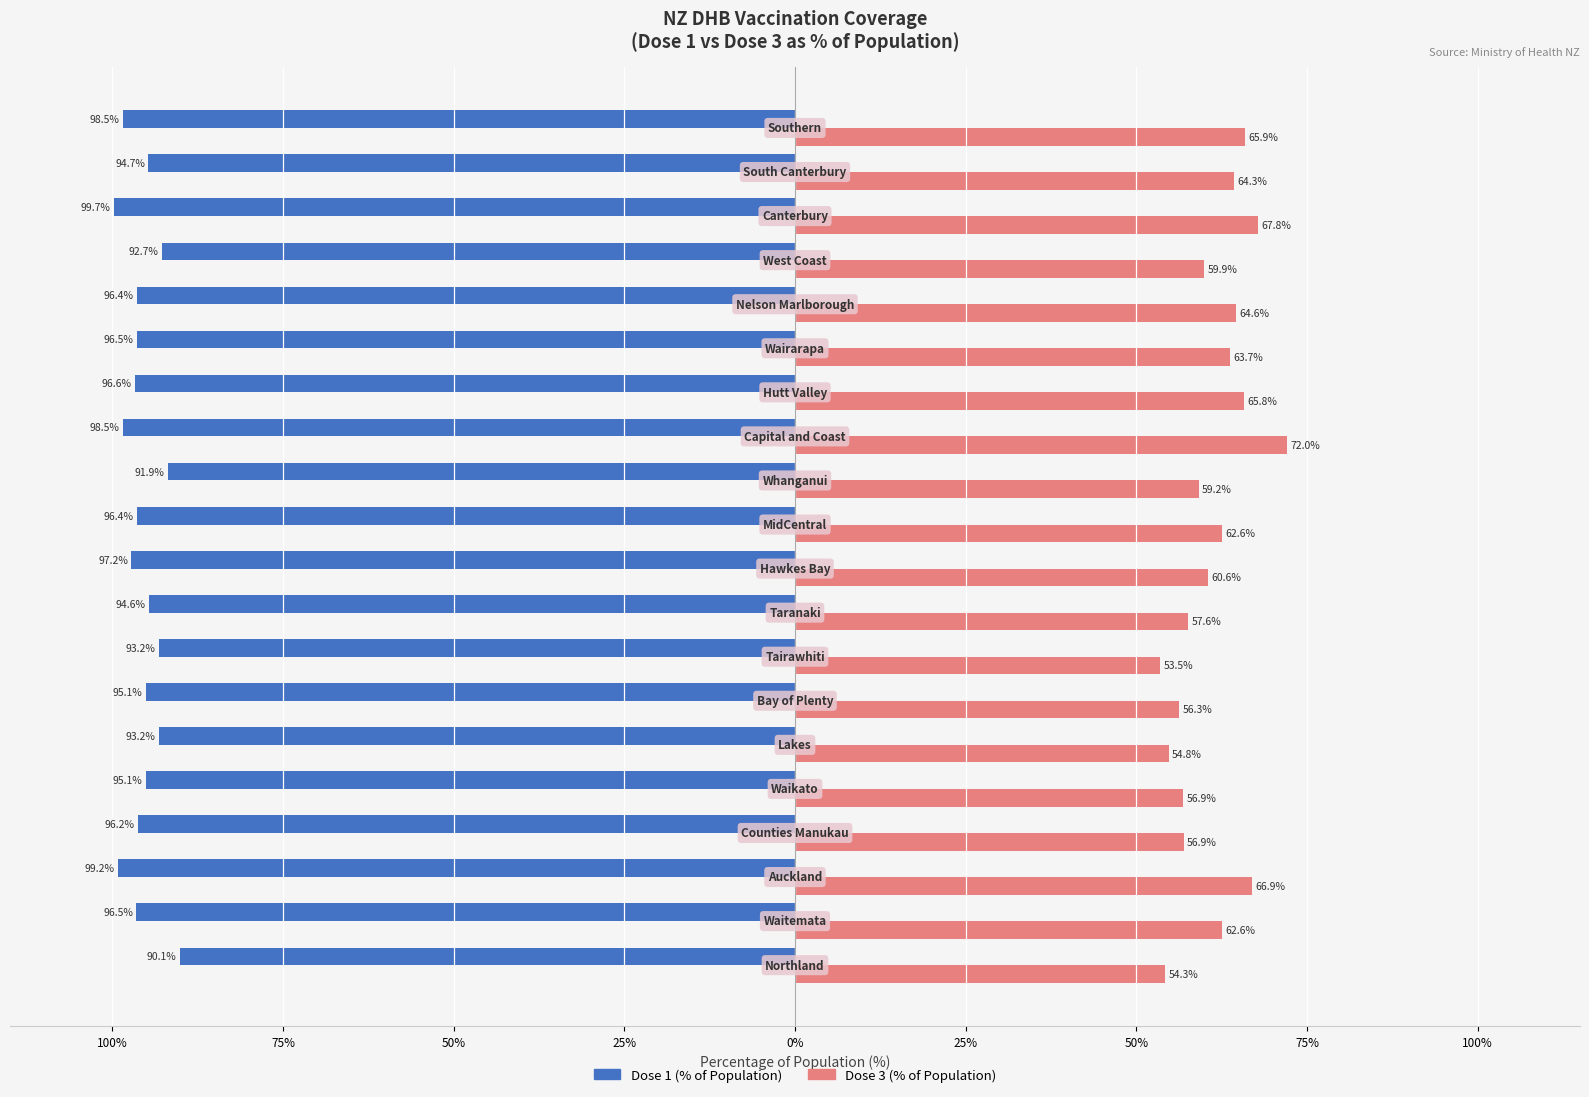

What are all the series names shown in the legend?

Dose 1 (% of Population), Dose 3 (% of Population)